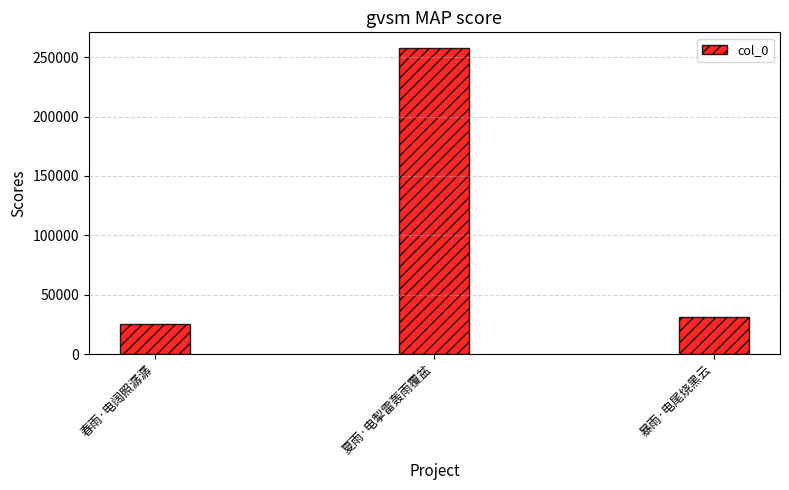

Reading right to left, what are all the values shown in this chart?

暴雨·电尾烧黑云=31297	夏雨·电掣雷轰雨覆盆=258127	春雨·电阔照潺潺=25477